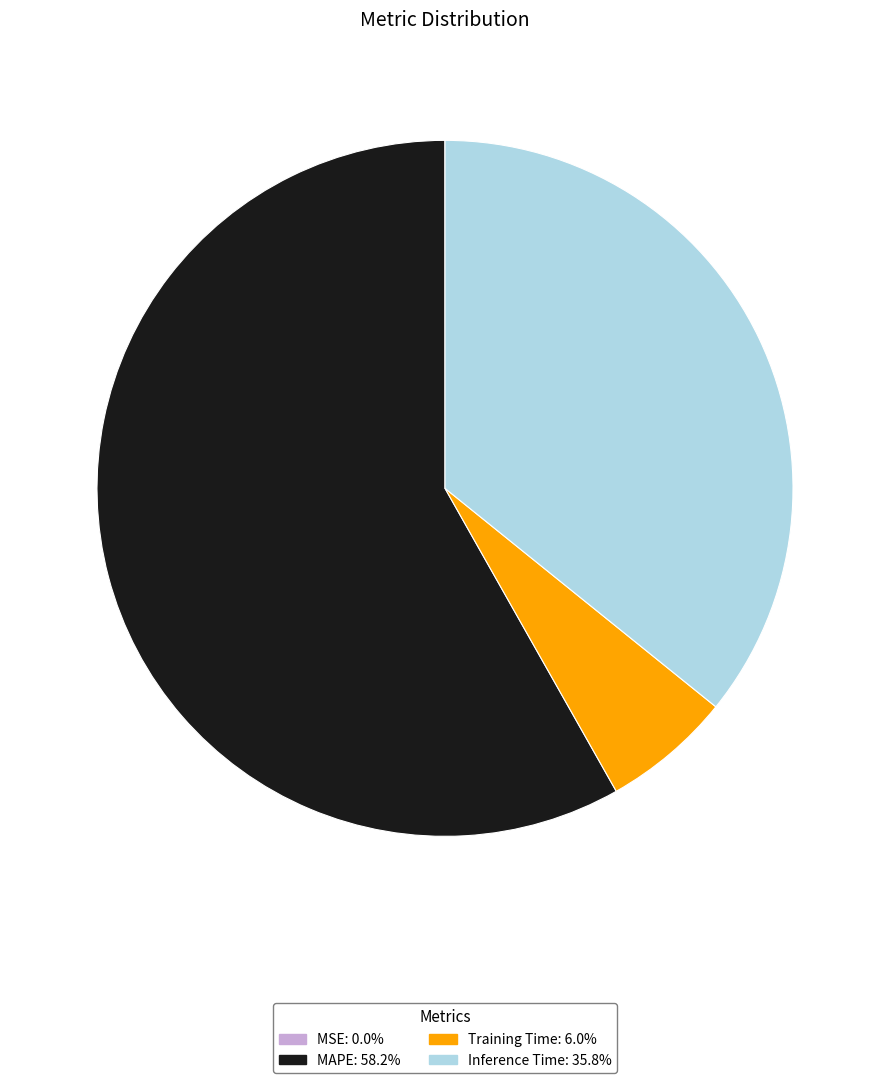

True or false: MAPE accounts for 58% of the total.

True